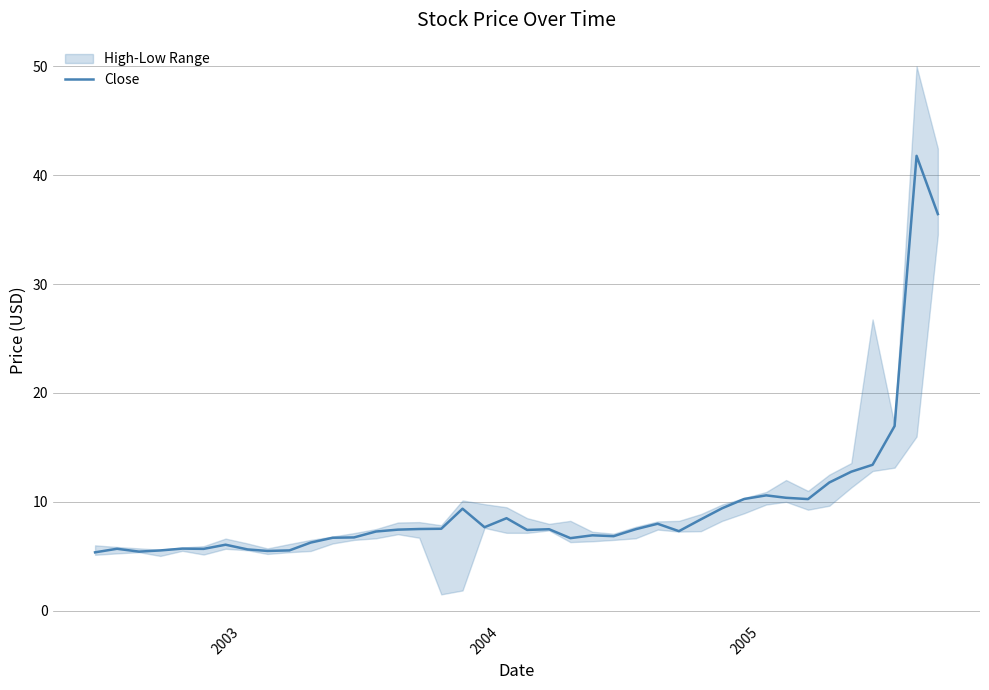

Reading left to right, what are all the values shown in this chart?

5.4	5.7	5.4	5.5	5.7	5.7	6.1	5.6	5.5	5.5	6.3	6.7	6.7	7.3	7.4	7.5	7.5	9.4	7.7	8.5	7.4	7.5	6.7	6.9	6.8	7.5	8.0	7.3	8.4	9.4	10.3	10.6	10.4	10.2	11.8	12.8	13.4	17.0	41.8	36.4